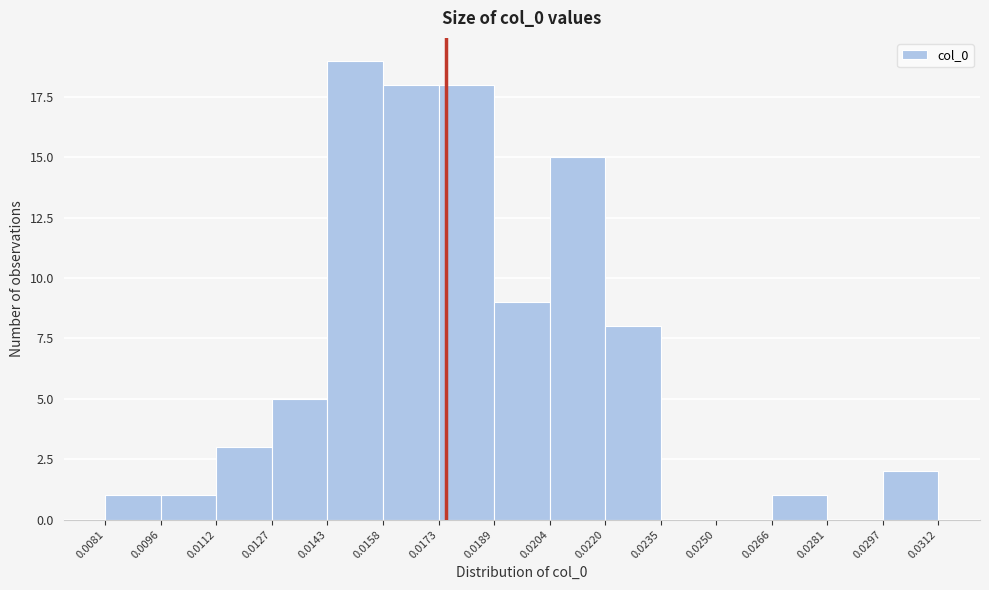

What is the height of the bar covering 0.0096 to 0.0112 on the x-axis? The values are not printed on the chart, so give them approximately, as read against the axis.

1